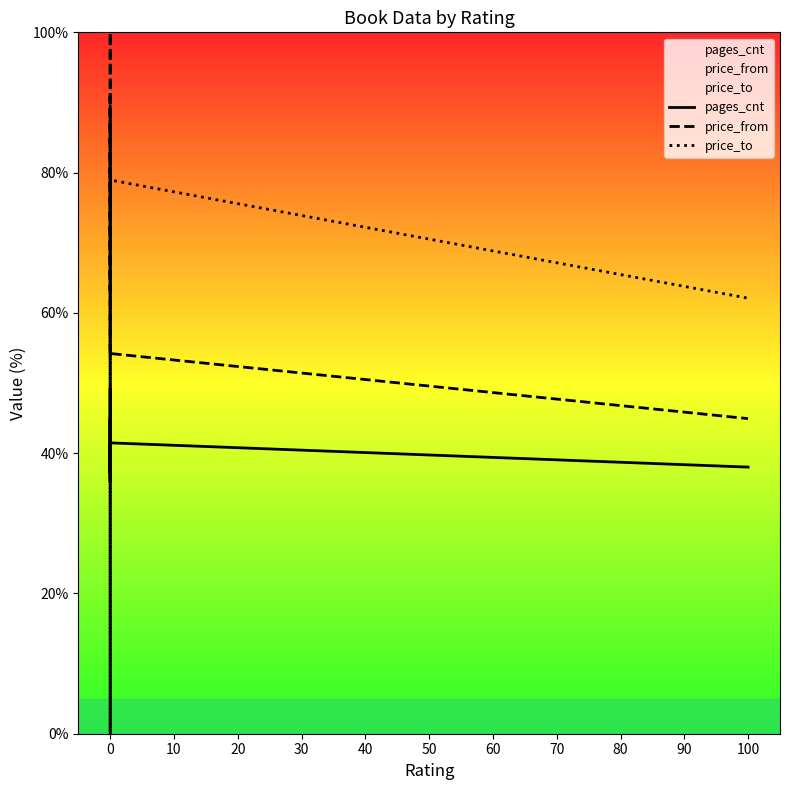

What is the minimum value shown in the chart?

0.1